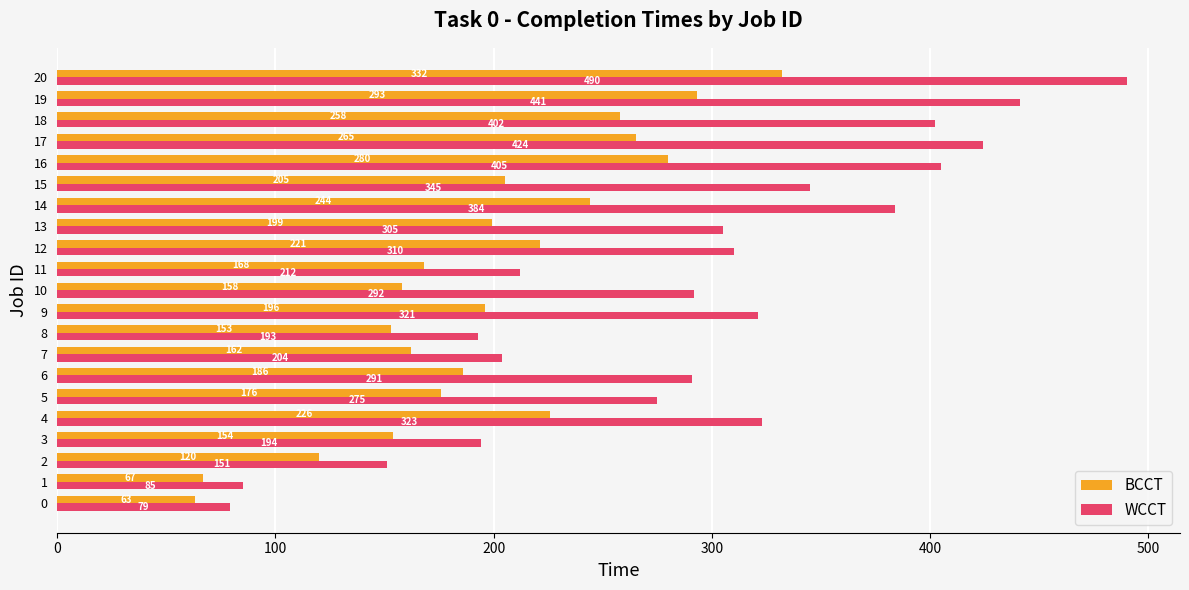

Which series has the widest spread of values?

WCCT